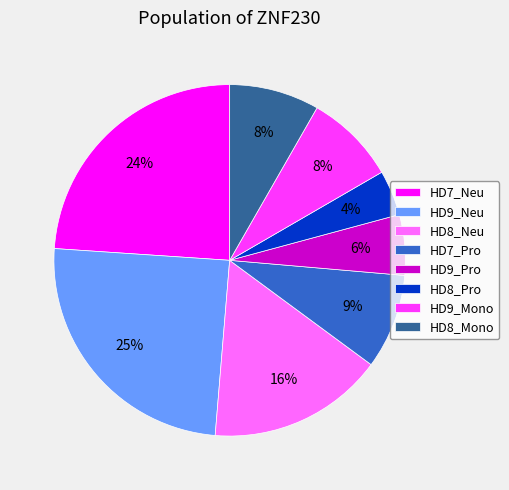

Does HD8_Neu account for over 50% of the chart?

No